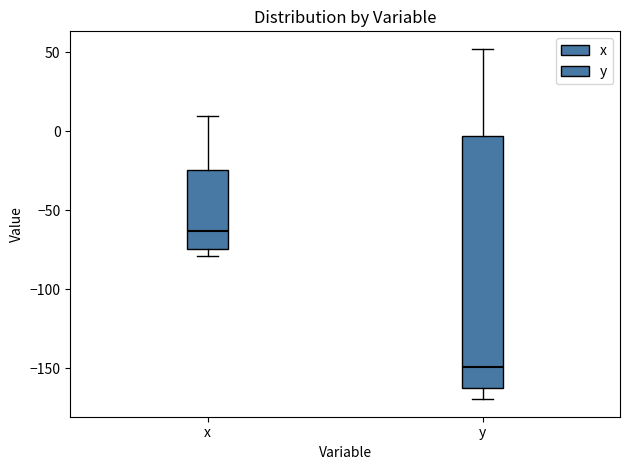

Reading left to right, read every box against the y-axis: the position of its median line, the range the box covers, and the ends of its whiskers. The values are not printed on the chart, so give them approximately, as read against the axis.

x: median -65, box -75 to -25, whiskers -80 to 10
y: median -150, box -160 to -5, whiskers -170 to 50